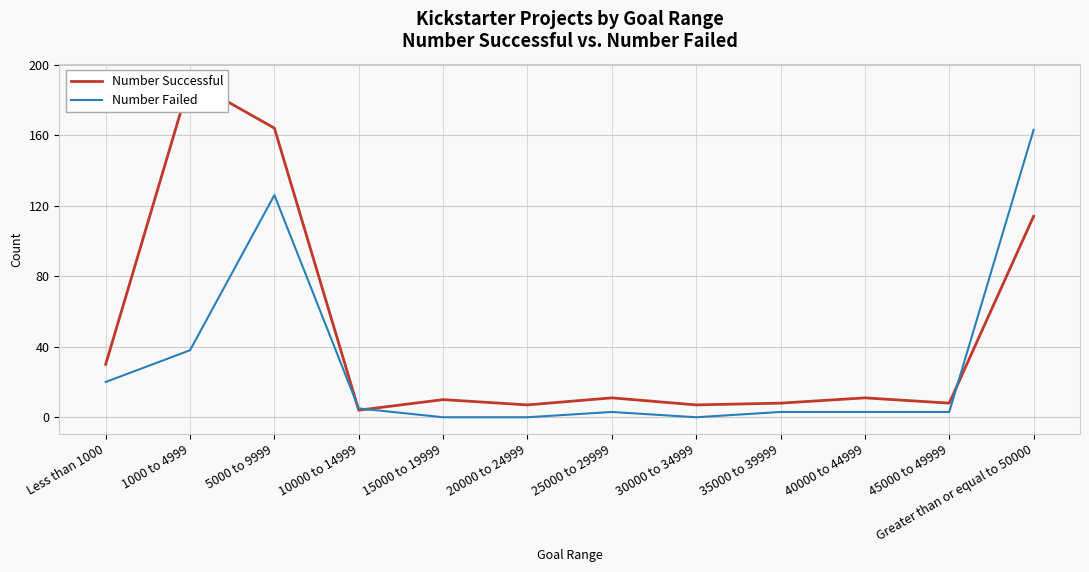

At Less than 1000, list the series in order from largest to smallest.

Number Successful, Number Failed